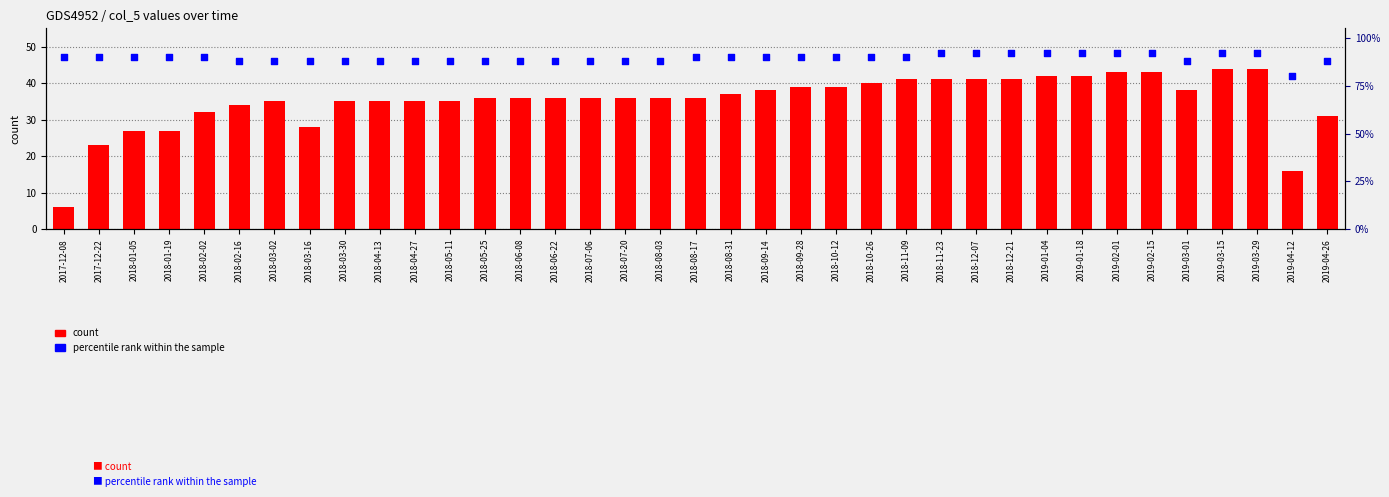

At how many categories does at least one series exceed 37?

37